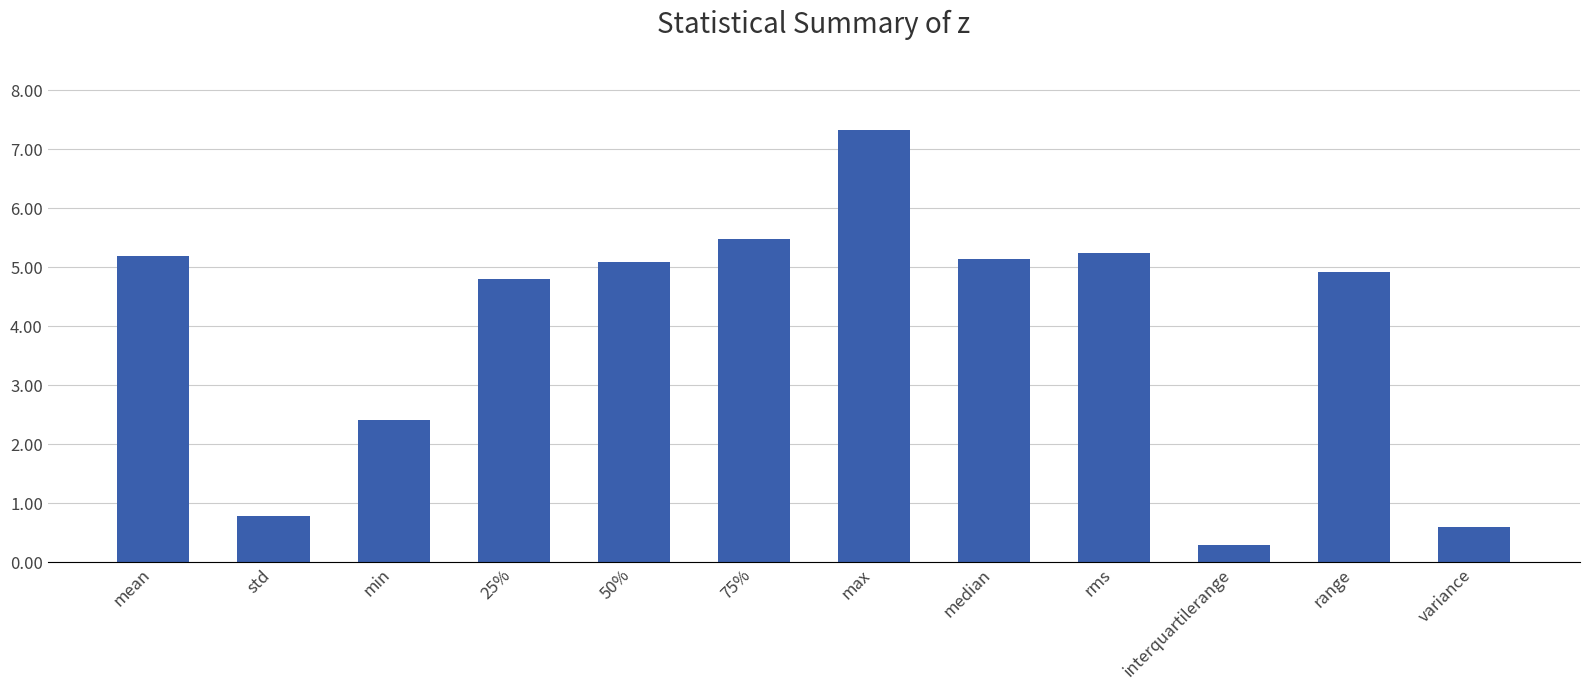

Does the chart contain stacked bars?

No